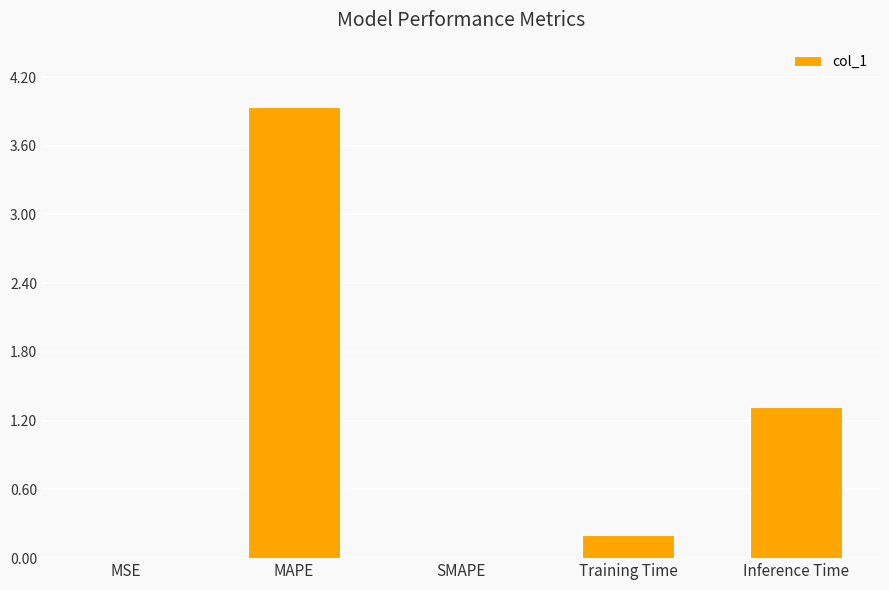

What is the change in value from MSE to Training Time?

+0.2